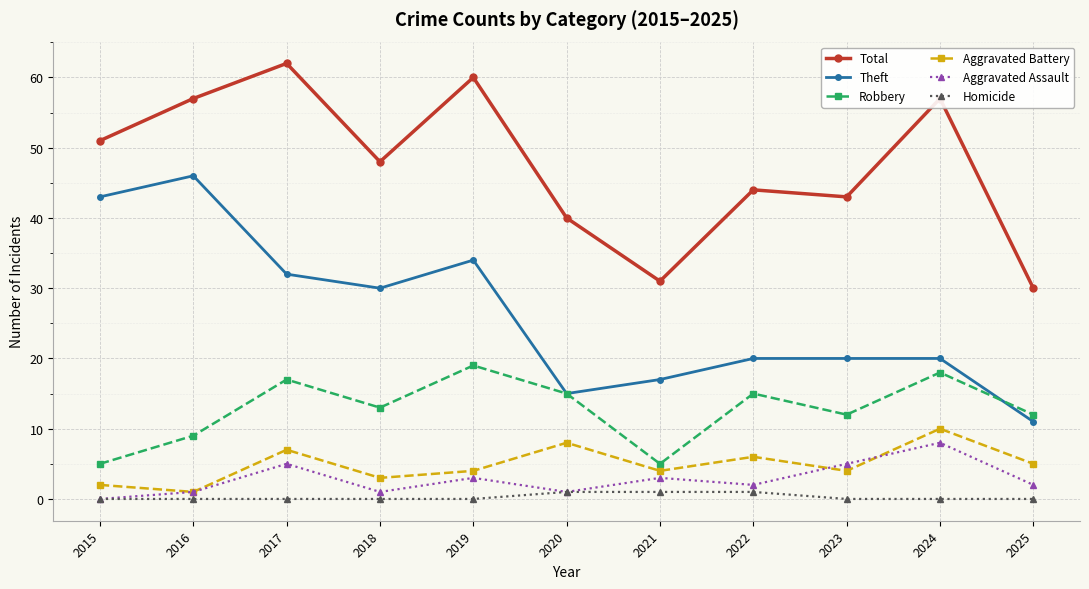

What is the value of the Theft point at the 8th from the left?

20